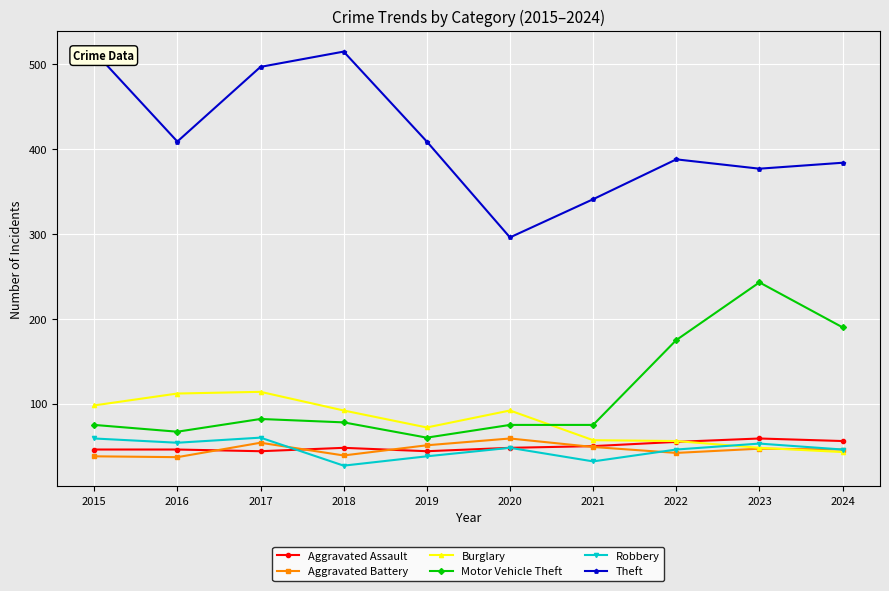

What is the sum of all Theft values?

4131